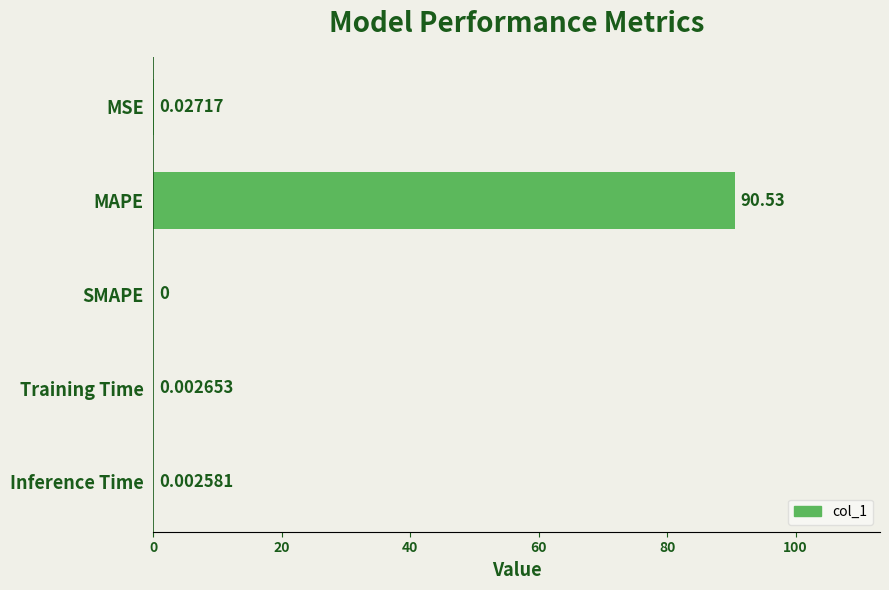

Are the bars horizontal?

Yes